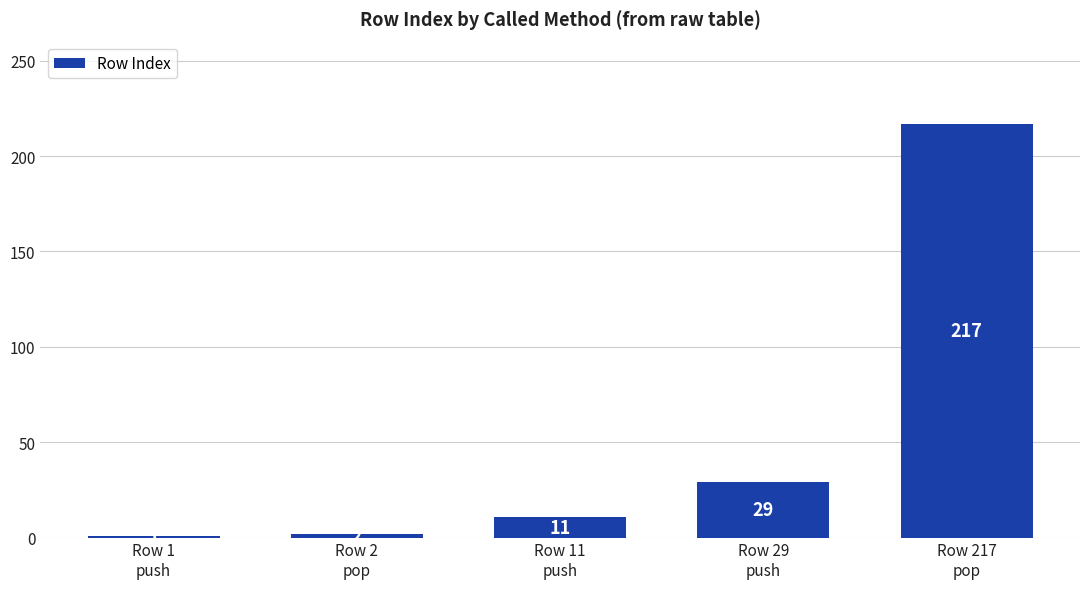

The chart shows a value of 2 at Row 2
pop. True or false?

True